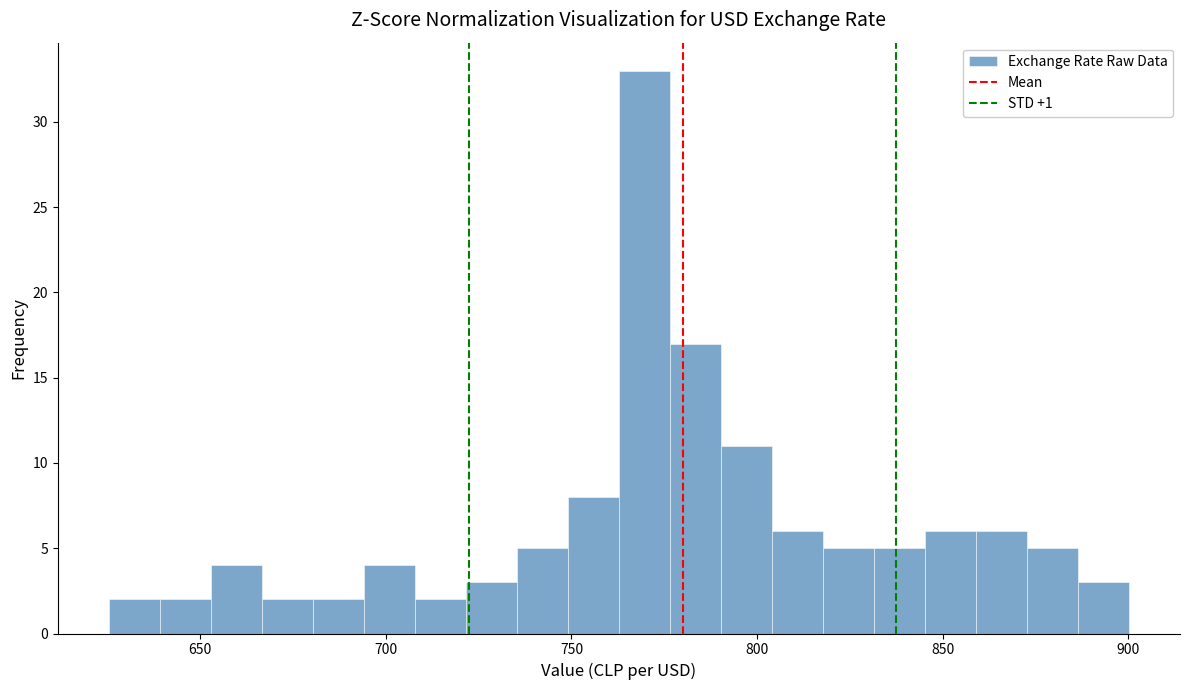

Read against the x-axis, roughly where is the centre of the tallest bar?

770